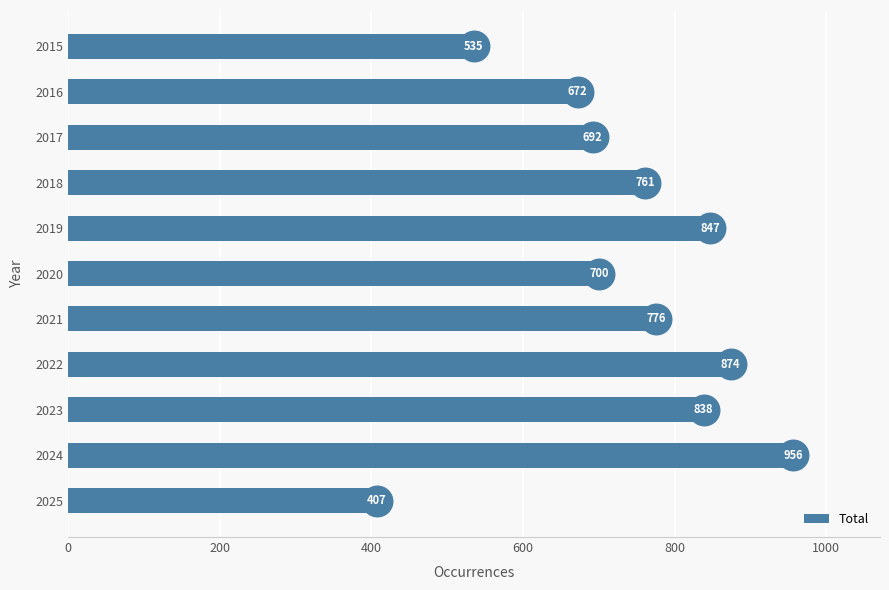

The value at 2025 is 705. True or false?

False